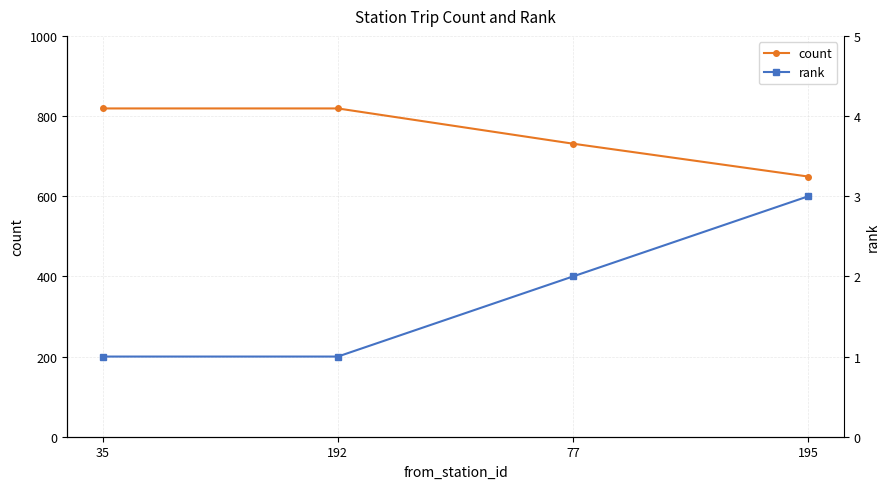

How many data points in rank are less than 2?

2